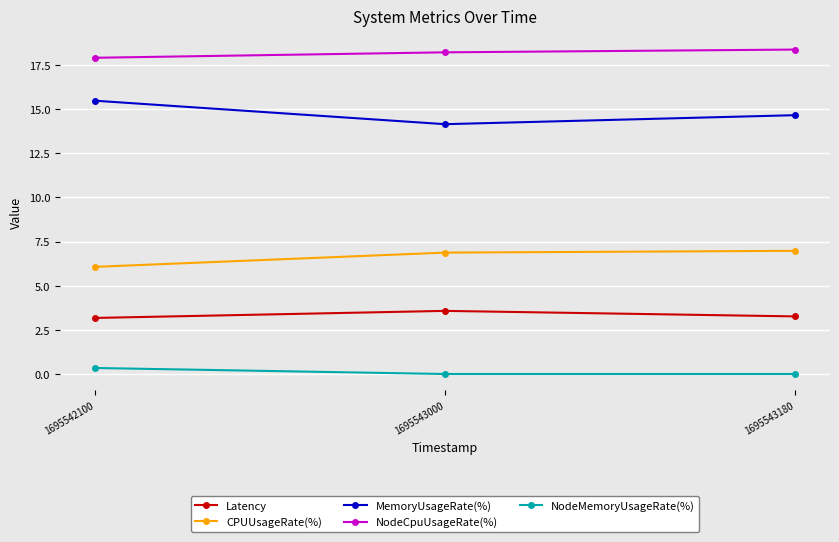

Rank the series at 1695543180 from lowest to highest value.

NodeMemoryUsageRate(%), Latency, CPUUsageRate(%), MemoryUsageRate(%), NodeCpuUsageRate(%)